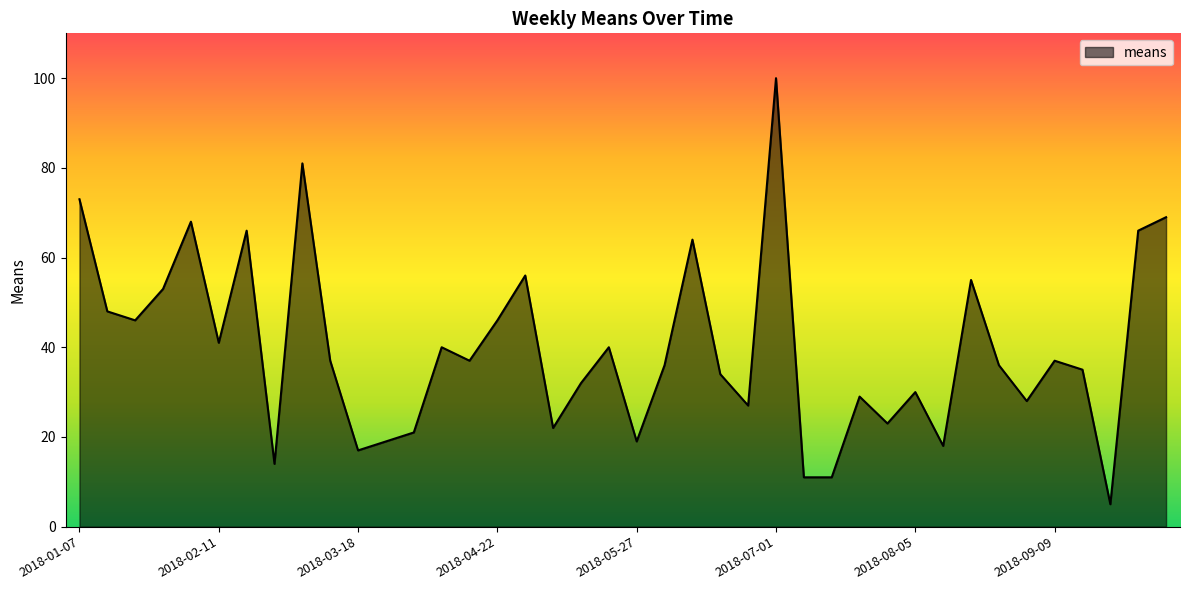

What is the difference between the maximum and minimum values?

95